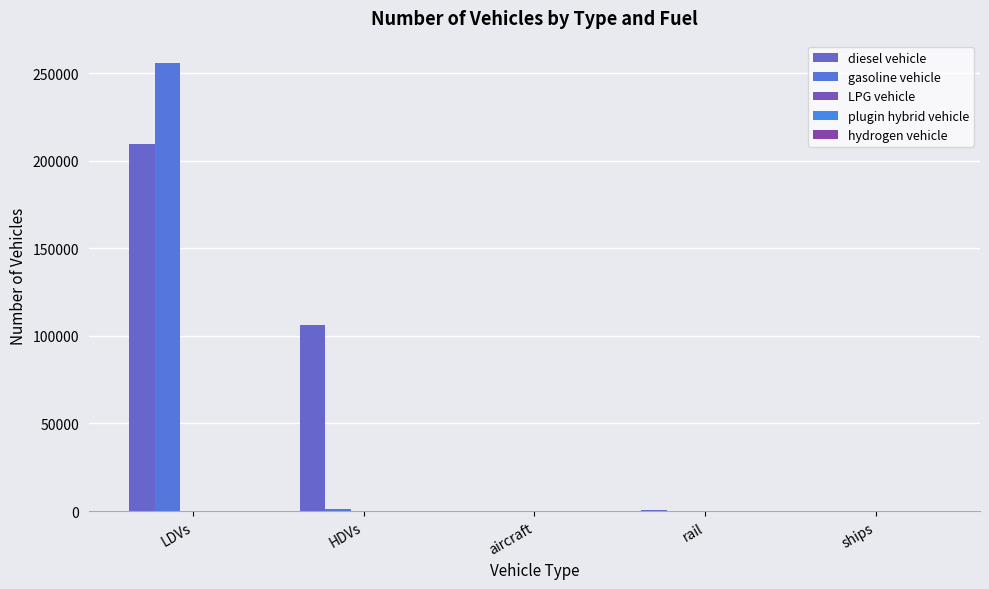

How many series are shown in this chart?

5